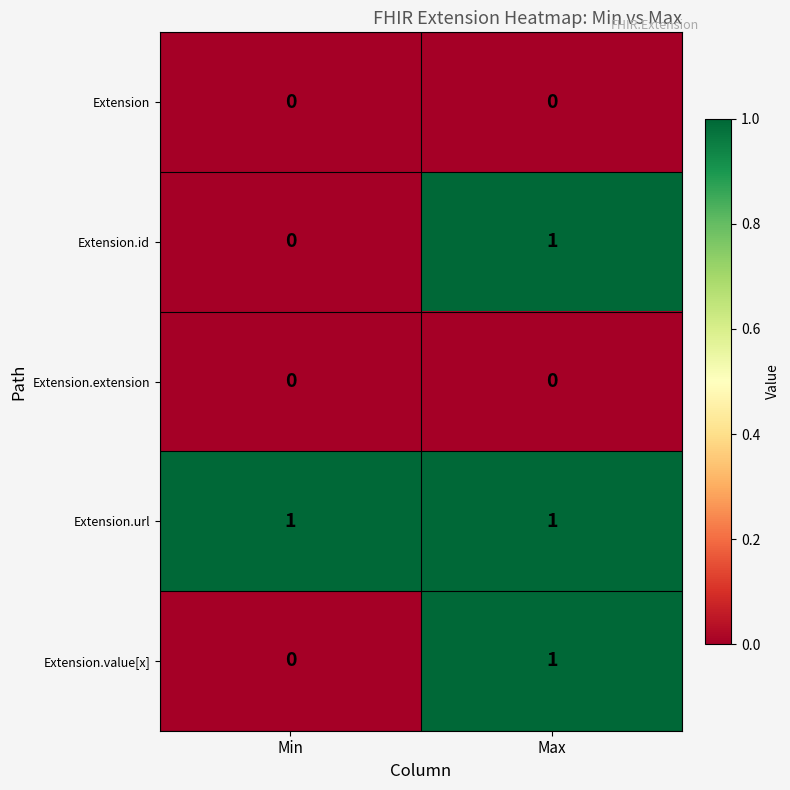

The value of Extension at Min is 0. True or false?

True